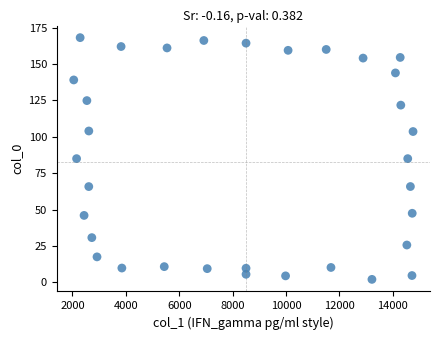

What is the range of Y values (max minus min)?

165.9